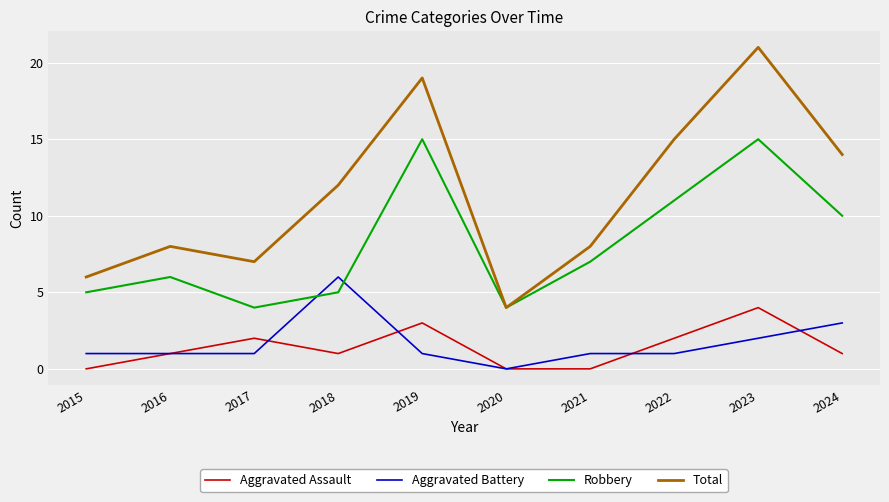

At 2015, list the series in order from smallest to largest.

Aggravated Assault, Aggravated Battery, Robbery, Total